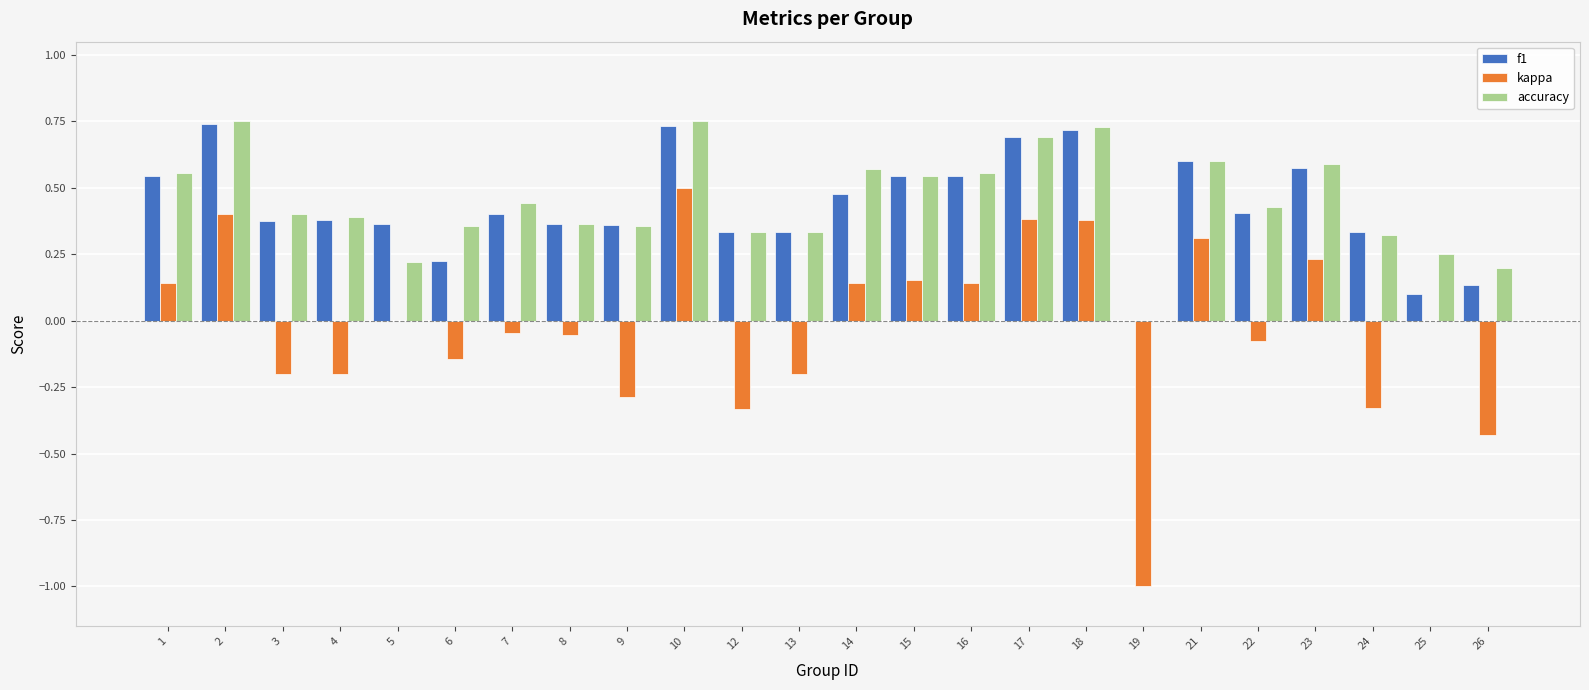

The accuracy series shows 0.1 at 5. True or false?

False